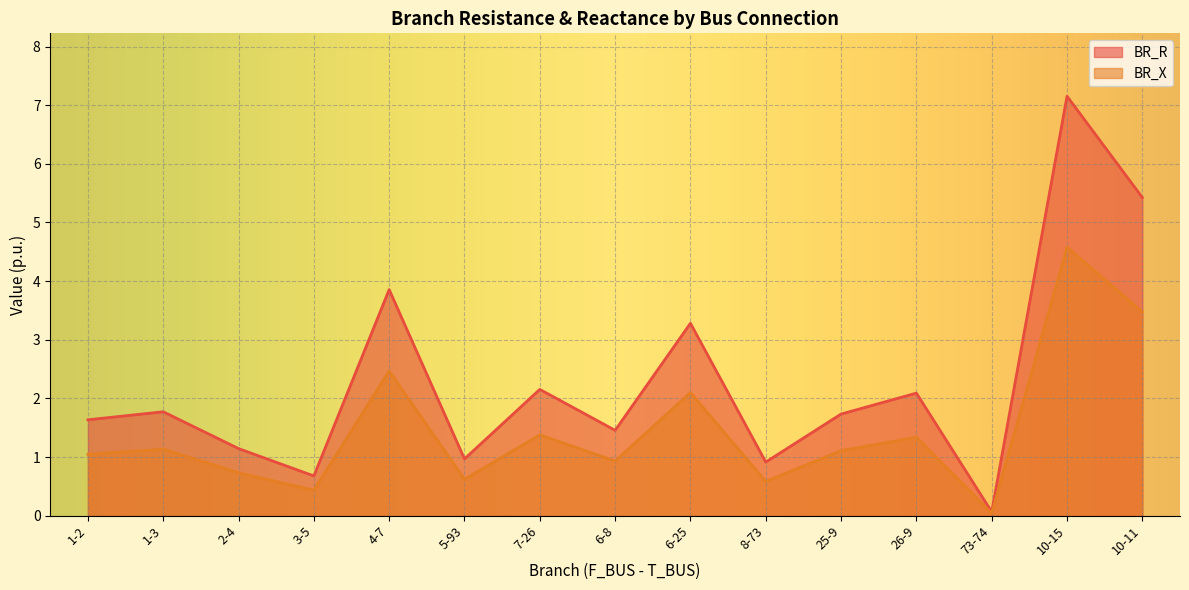

At which label is BR_X closest to 2?

6-25